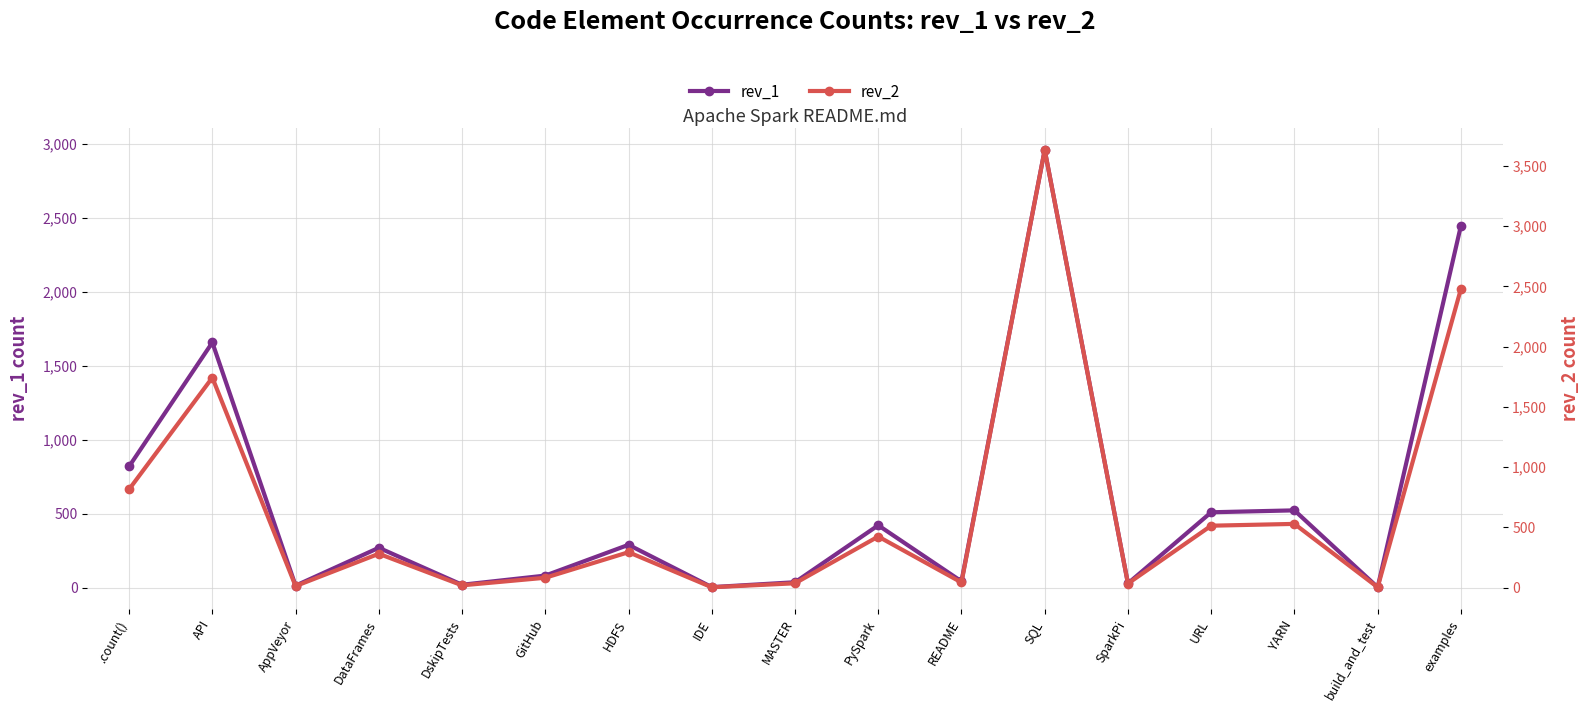

How many lines are shown in the chart?

2